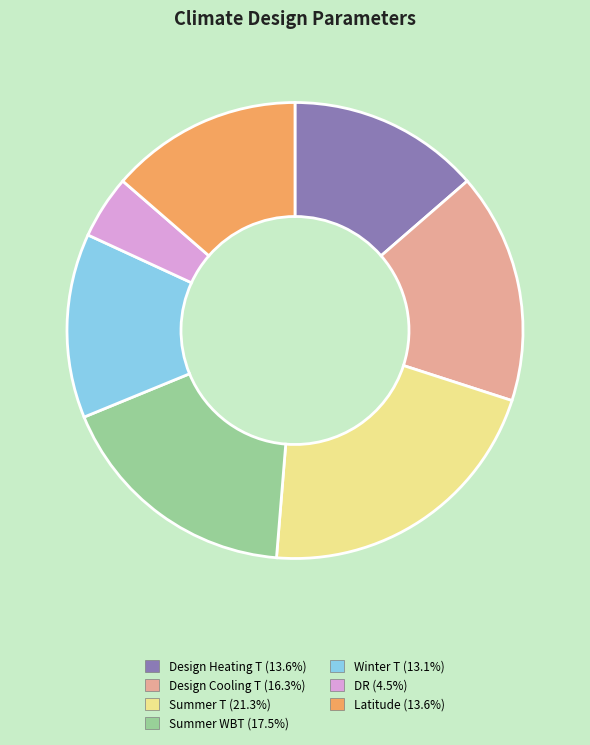

Which category has the biggest portion of the pie?

Summer T